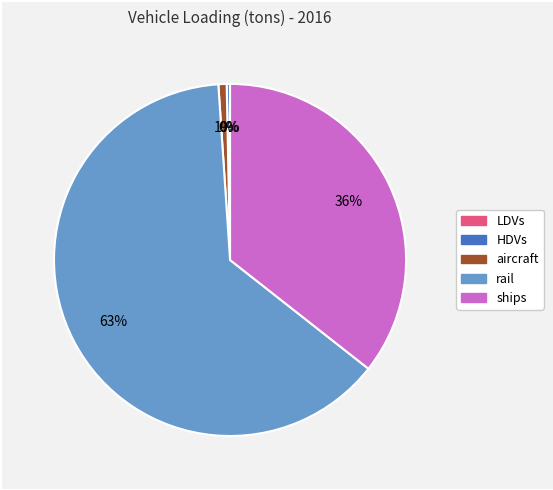

Between ships and aircraft, which is larger?

ships